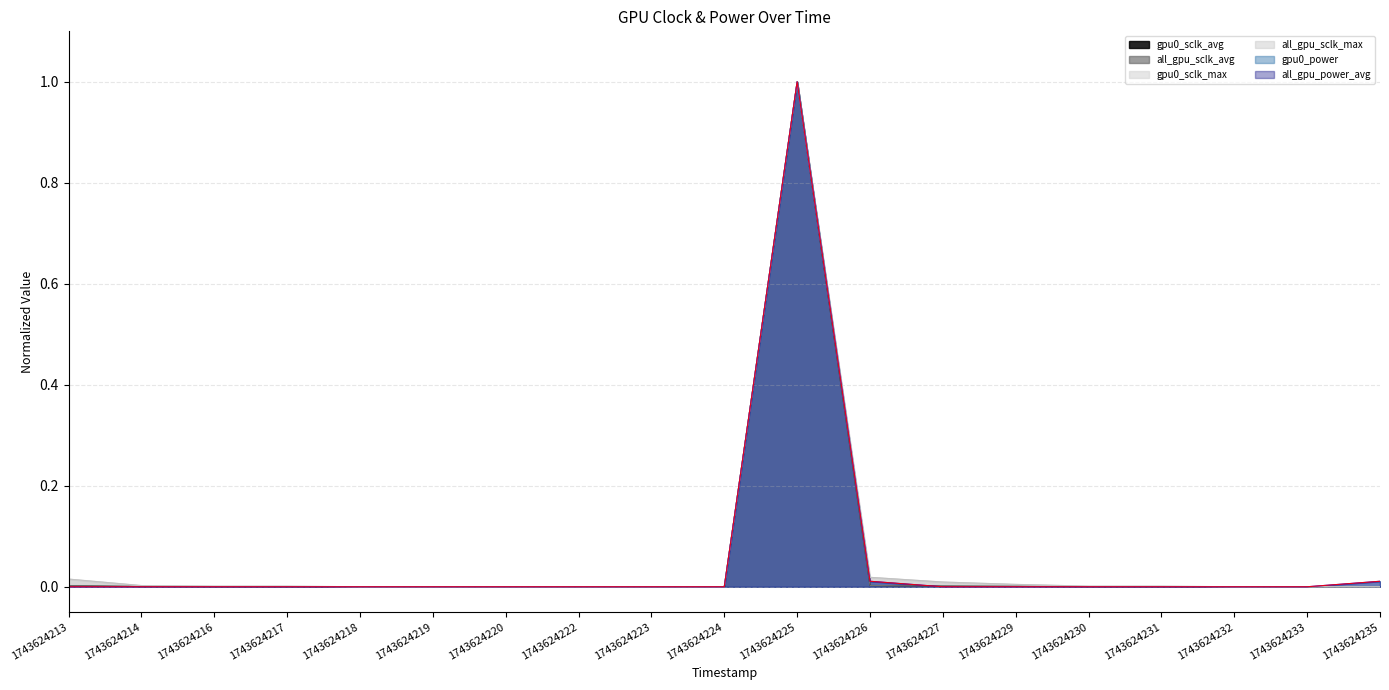

True or false: gpu0_power and gpu0_sclk_max cross at least once.

False